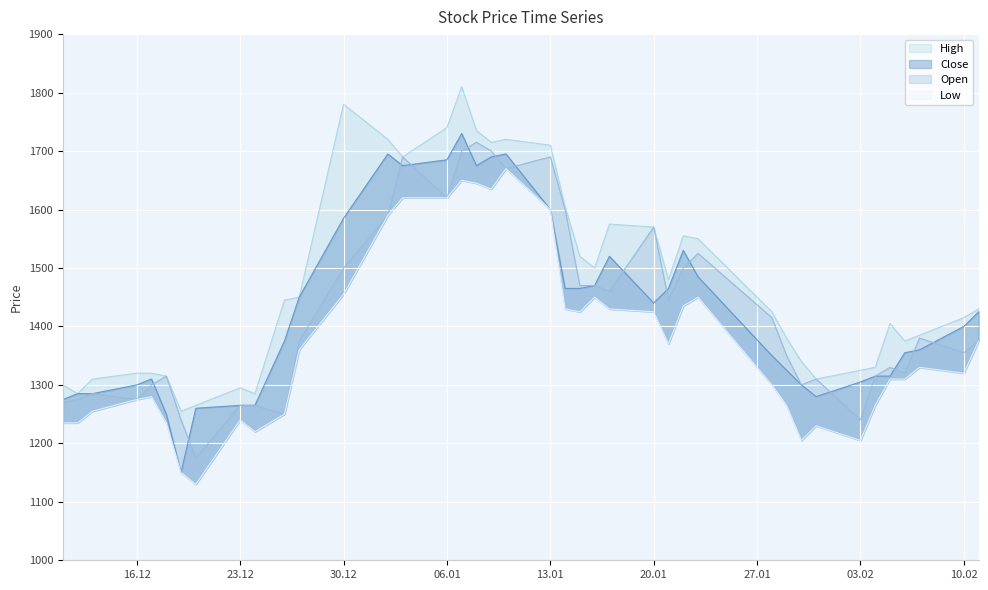

True or false: Low and Close cross at least once.

False